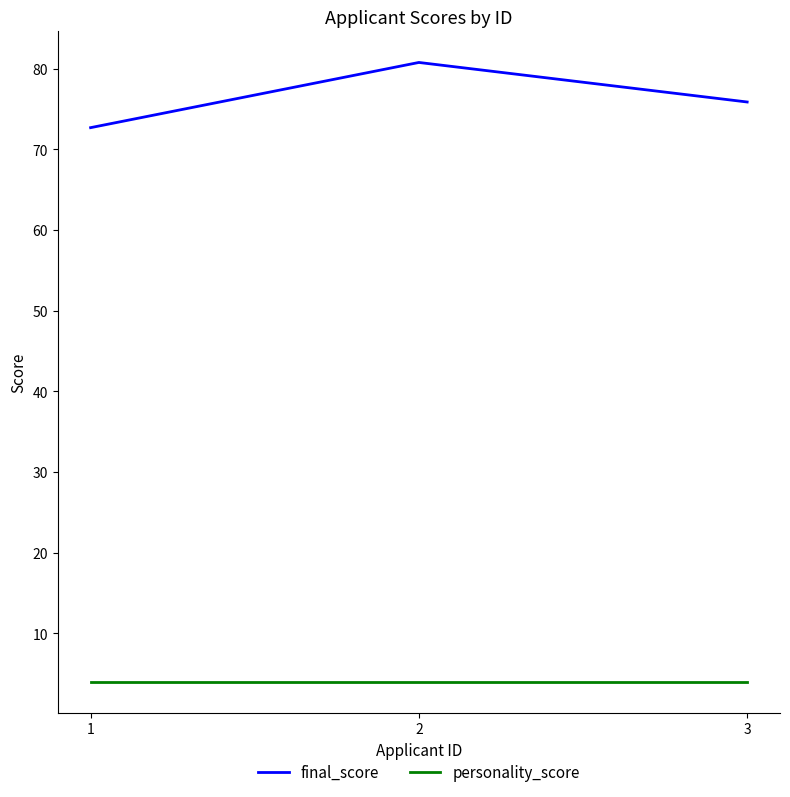

What is the sum of all personality_score values?

12.0